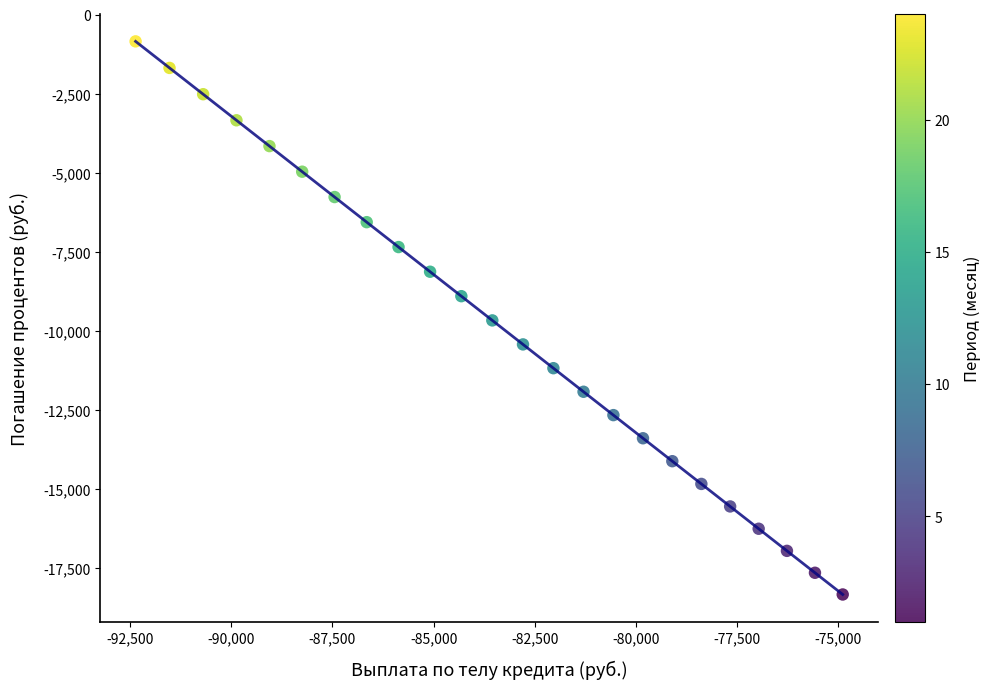

What is the range of X values (max minus min)?

17486.6